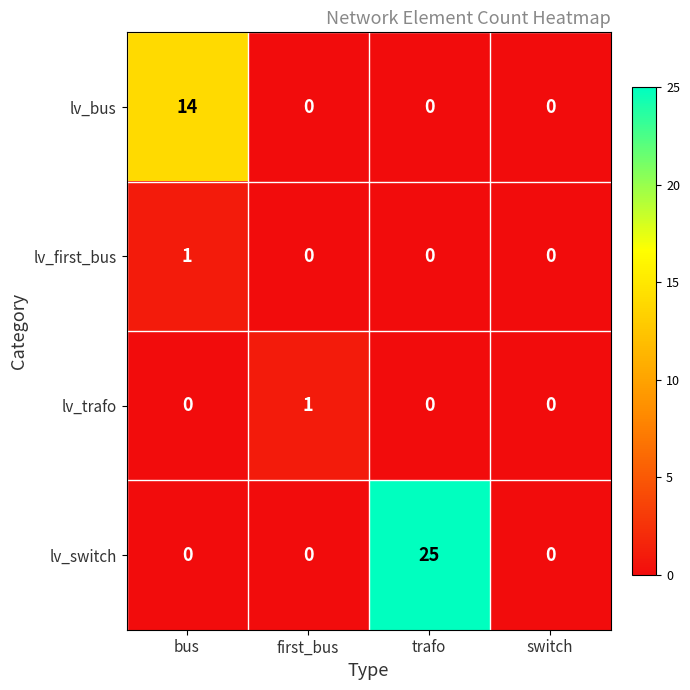

Reading left to right, list all the values displayed in this chart.

lv_bus: 14	0	0	0
lv_first_bus: 1	0	0	0
lv_trafo: 0	1	0	0
lv_switch: 0	0	25	0